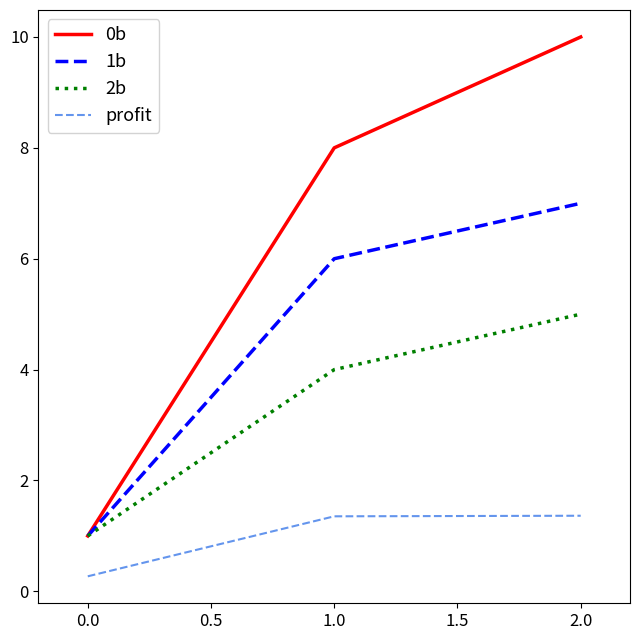

Is it true that 1b equals 11.5 at 2.0?

False